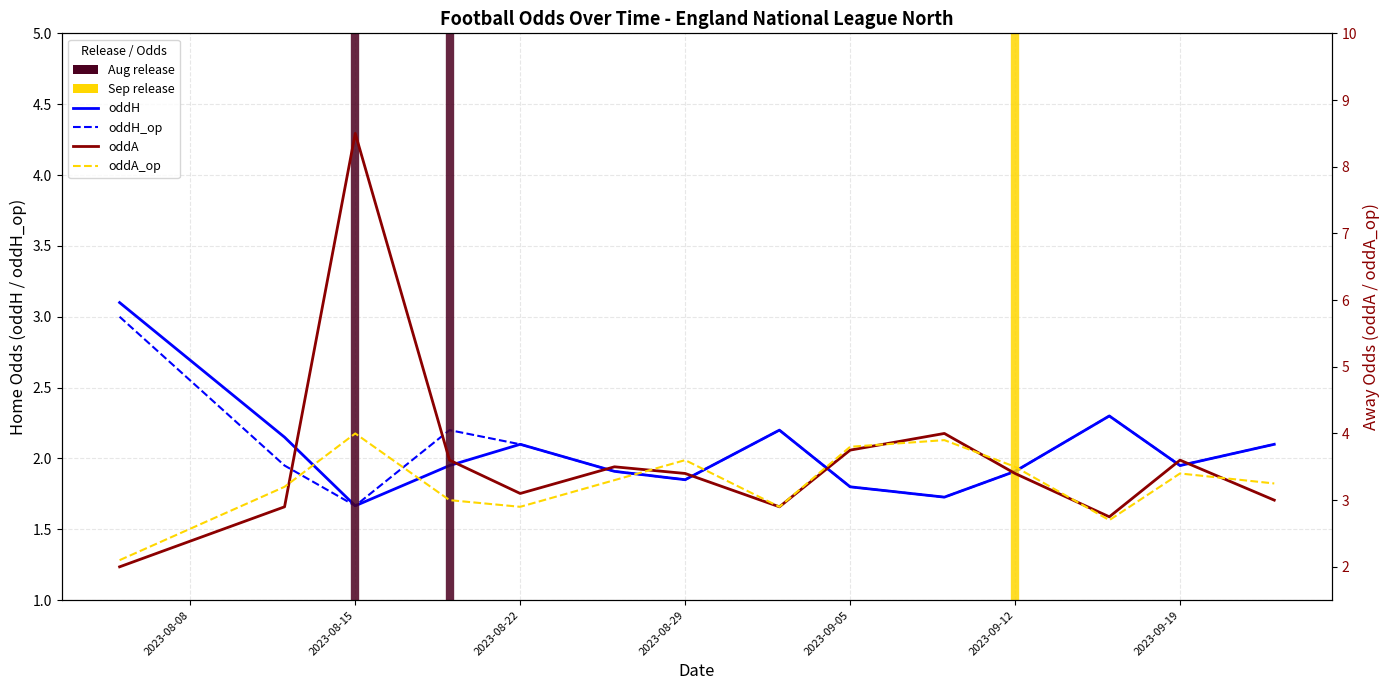

What is the difference between the maximum and minimum values in the oddA series?

6.5